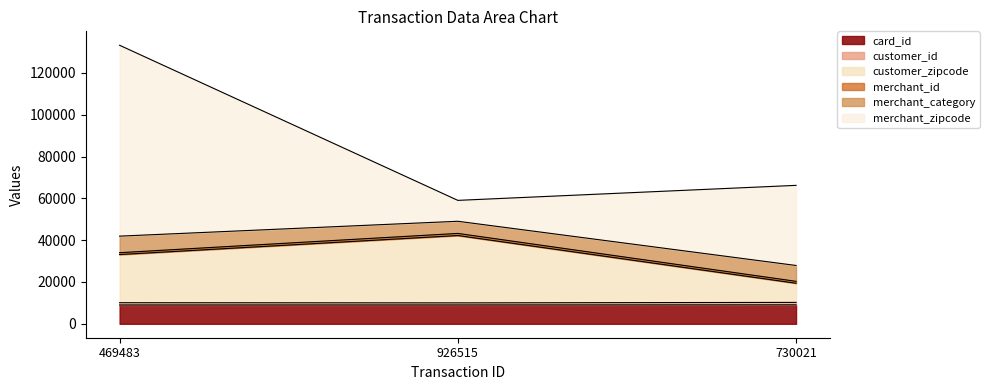

The card_id series shows 3406 at 926515. True or false?

False